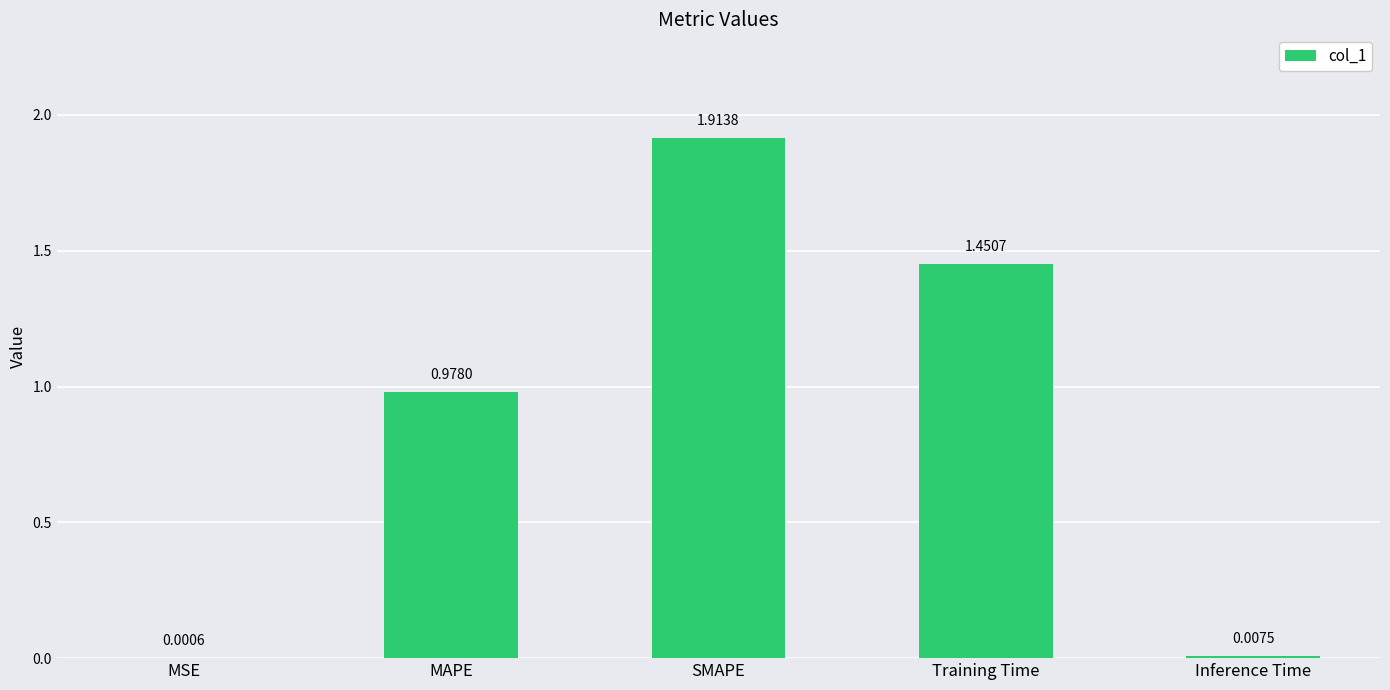

What is the sum of all values?

4.4